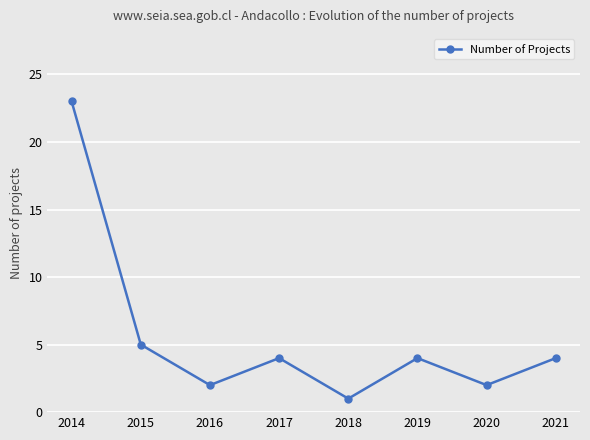

What is the value of the 6th point from the left?

4